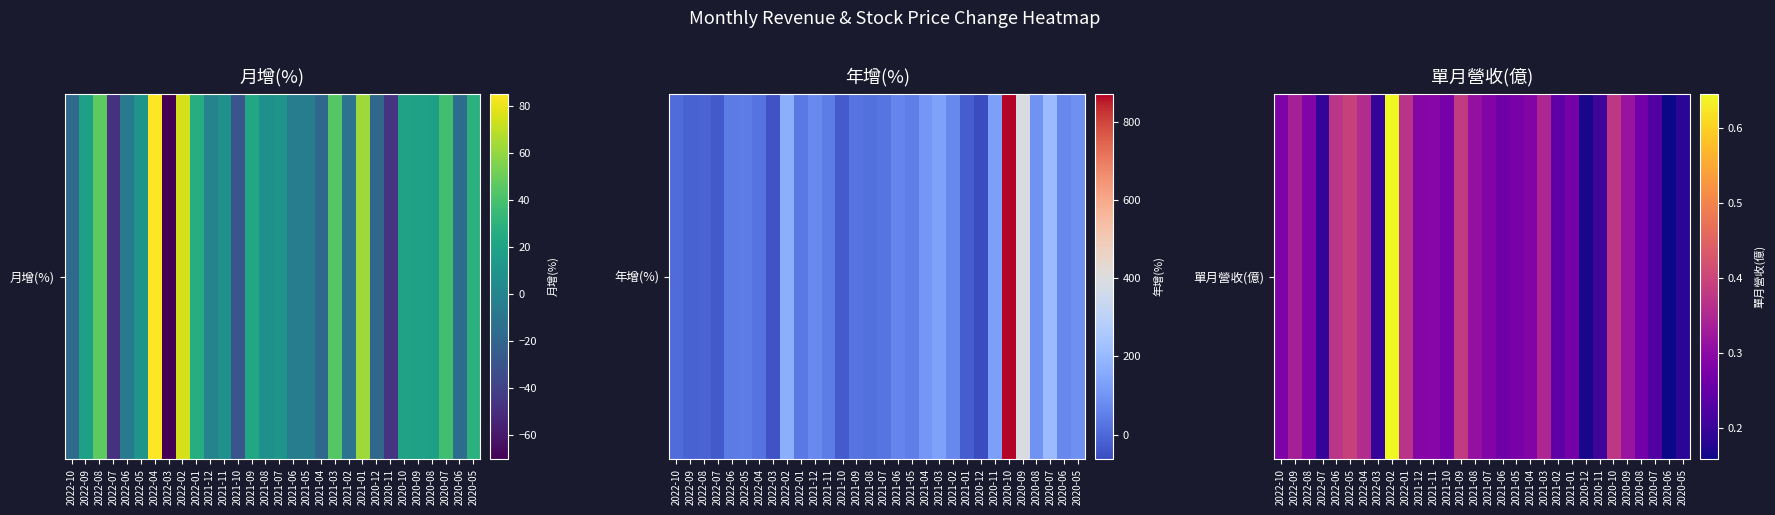

Reading right to left, transcribe all the data shown in this chart.

2020-05=0.2	2020-06=0.2	2020-07=0.2	2020-08=0.3	2020-09=0.3	2020-10=0.4	2020-11=0.2	2020-12=0.2	2021-01=0.3	2021-02=0.2	2021-03=0.3	2021-04=0.3	2021-05=0.3	2021-06=0.3	2021-07=0.3	2021-08=0.3	2021-09=0.4	2021-10=0.3	2021-11=0.3	2021-12=0.3	2022-01=0.4	2022-02=0.6	2022-03=0.2	2022-04=0.4	2022-05=0.4	2022-06=0.4	2022-07=0.2	2022-08=0.3	2022-09=0.3	2022-10=0.3